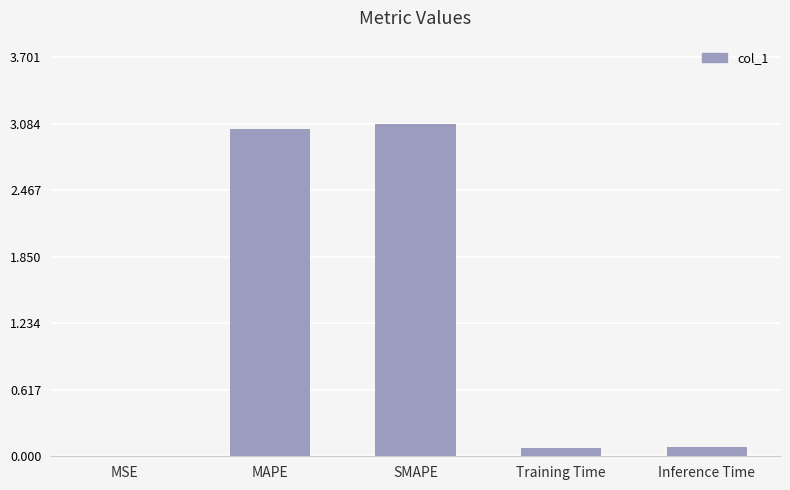

What is the sum of all values?

6.3